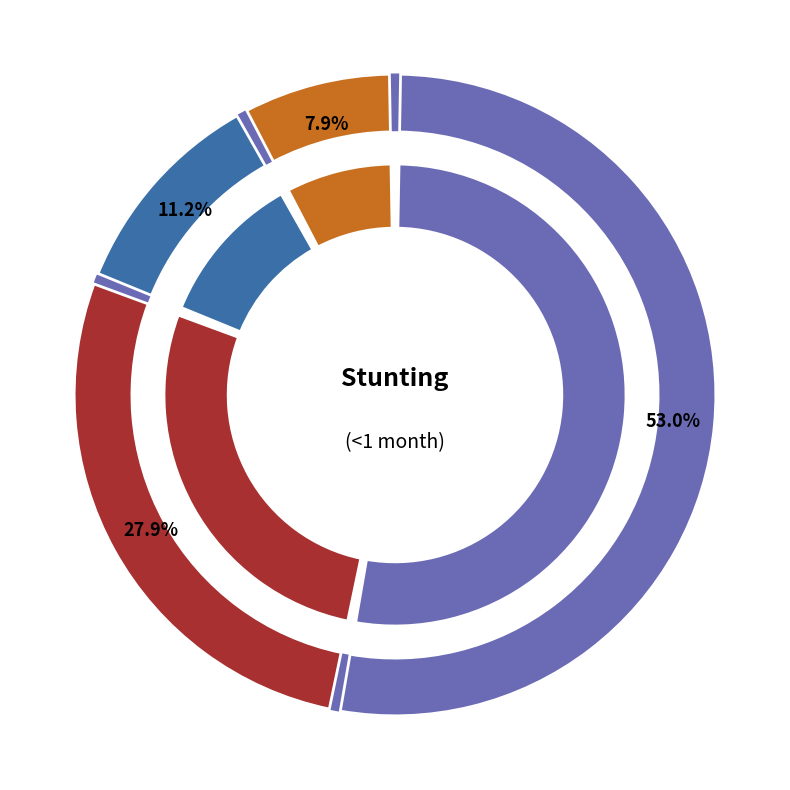

Which category has the biggest portion of the pie?

Normal (HAZ-score > -1)